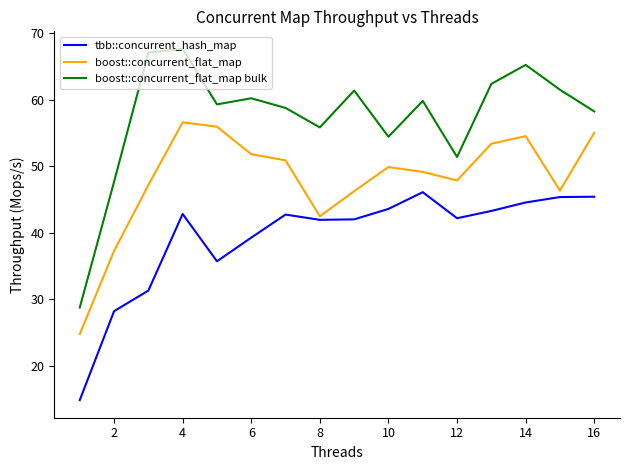

Which series has the largest total across all categories?

boost::concurrent_flat_map bulk